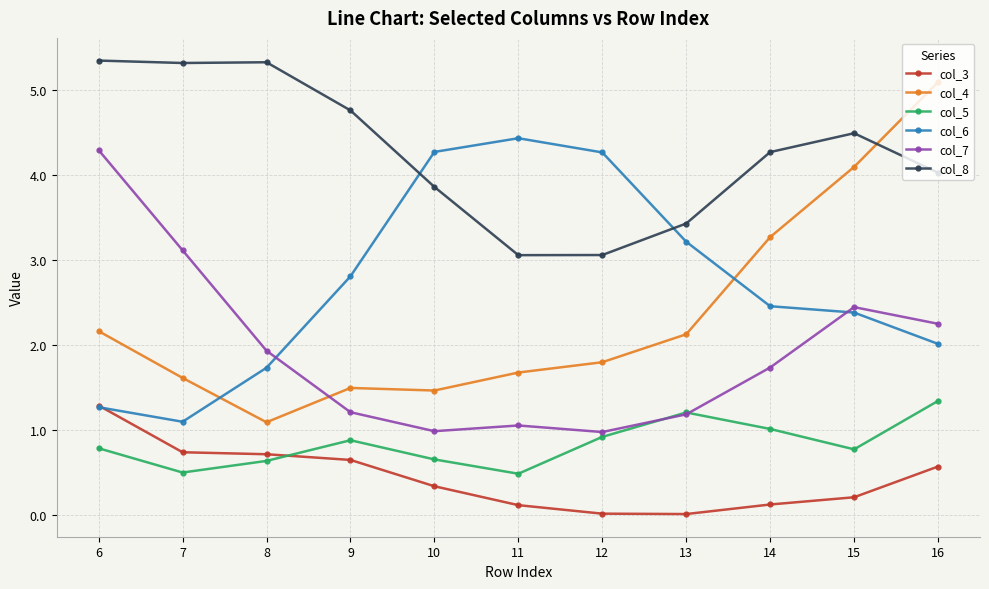

What is the value of the col_6 point at the 4th from the left?

2.8